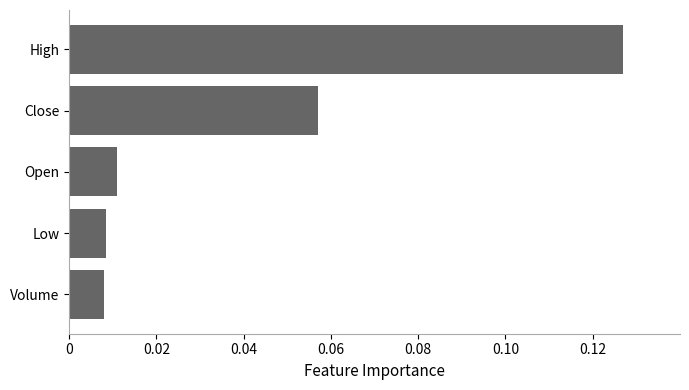

The chart shows a value of 0.0 at Close. True or false?

False